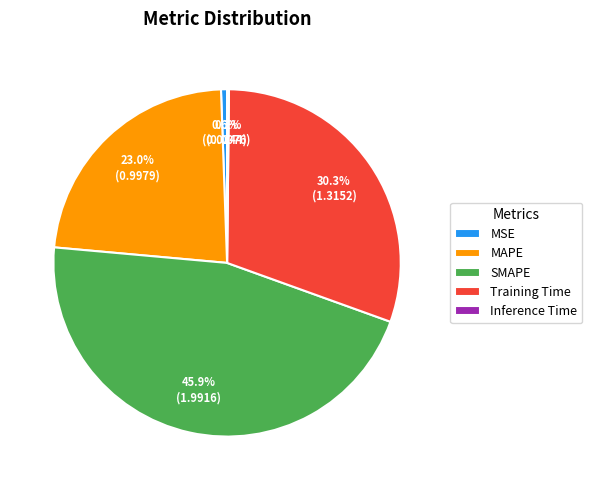

What percentage do SMAPE and MSE together represent?

46.5%